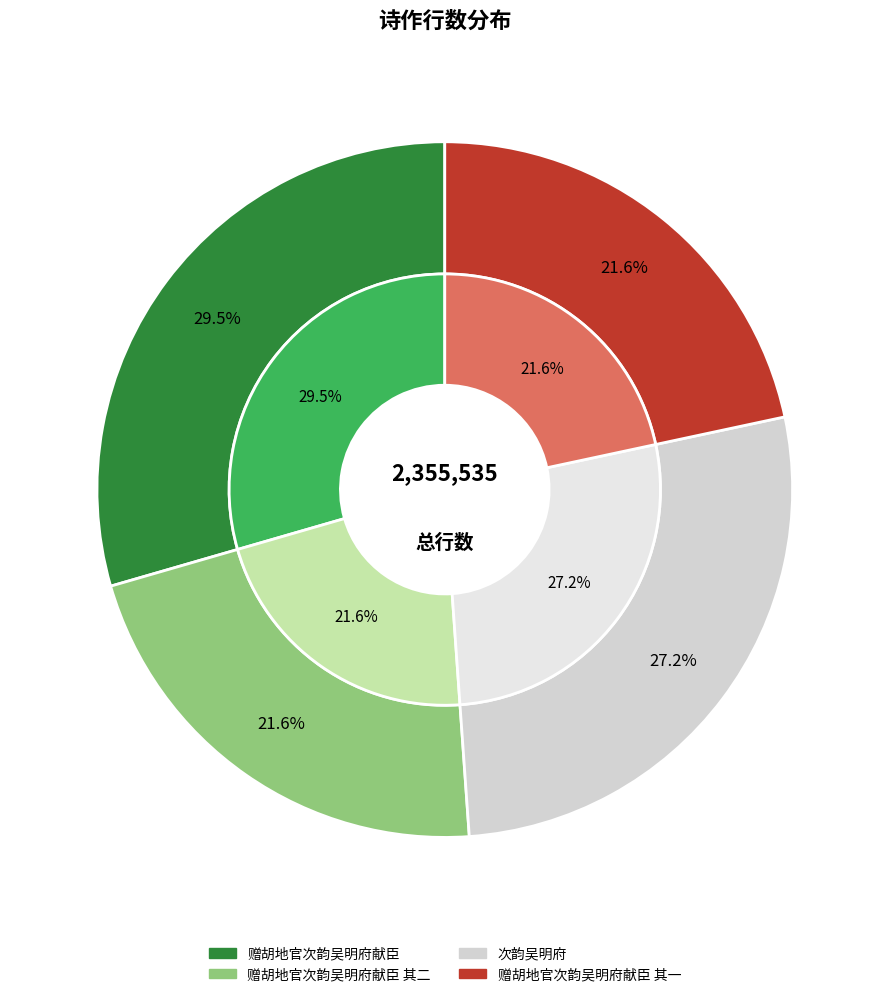

Combined, what portion of the pie is 赠胡地官次韵吴明府献臣 其二 and 赠胡地官次韵吴明府献臣 其一?

43.3%